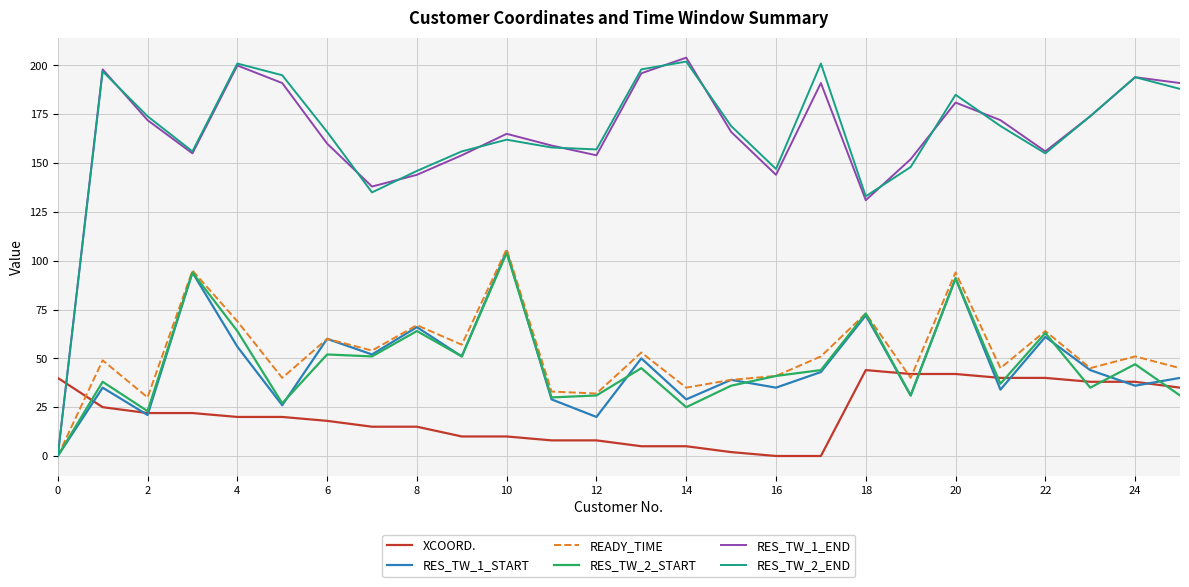

What is the highest value of the READY_TIME series?

106